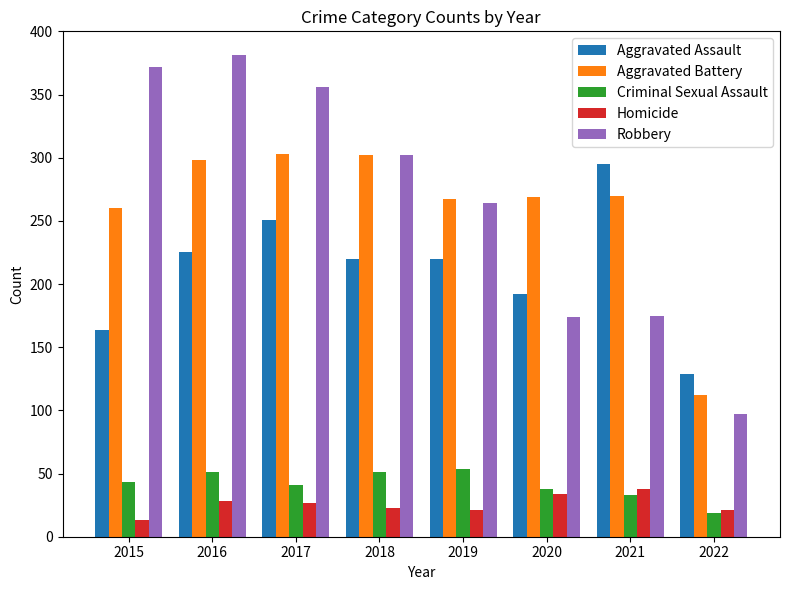

Which series changed the most between 2017 and 2021?

Robbery